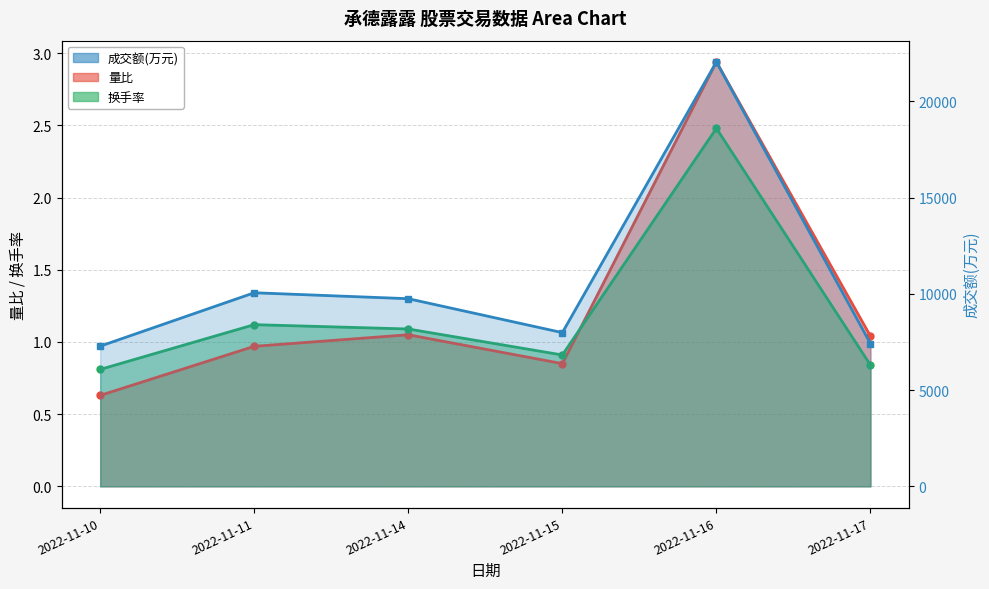

At which category is the sum across all series the highest?

2022-11-16